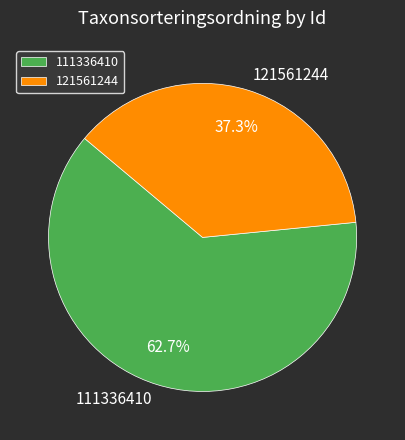

True or false: 111336410 accounts for 63% of the total.

True